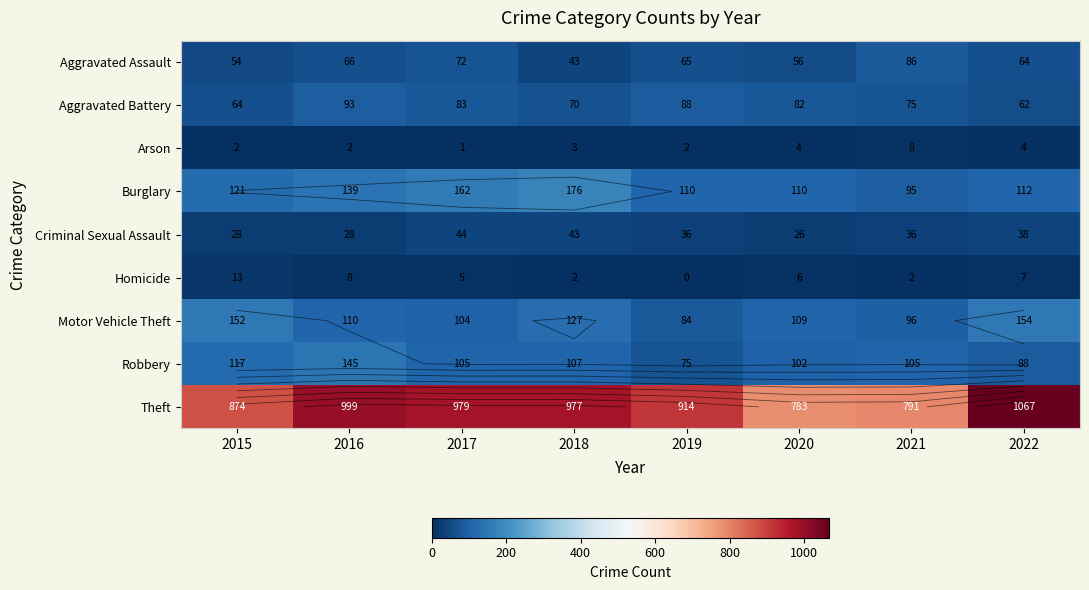

What is the difference between the highest and lowest values at 2017?

978